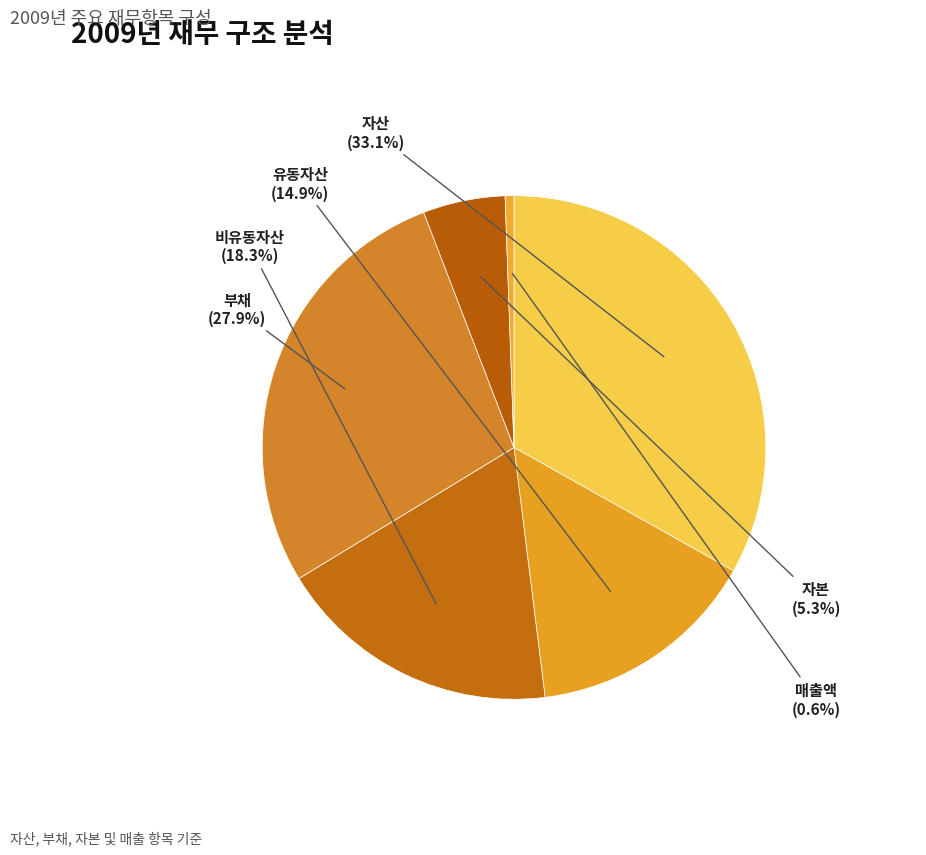

To the nearest percent, what percentage of the pie is 부채?

28%